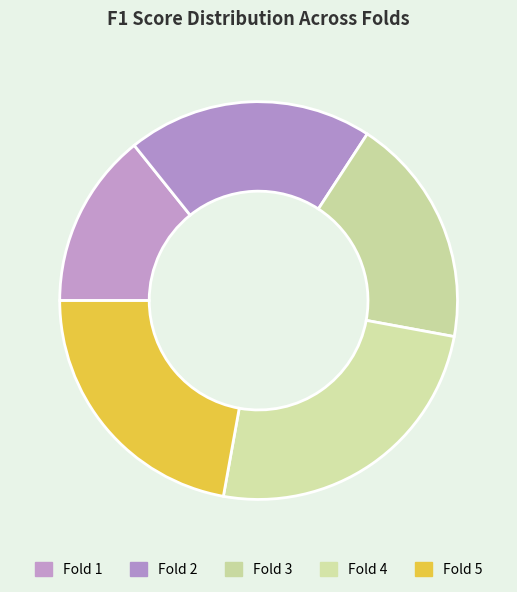

Which has a higher value, Fold 5 or Fold 4?

Fold 4